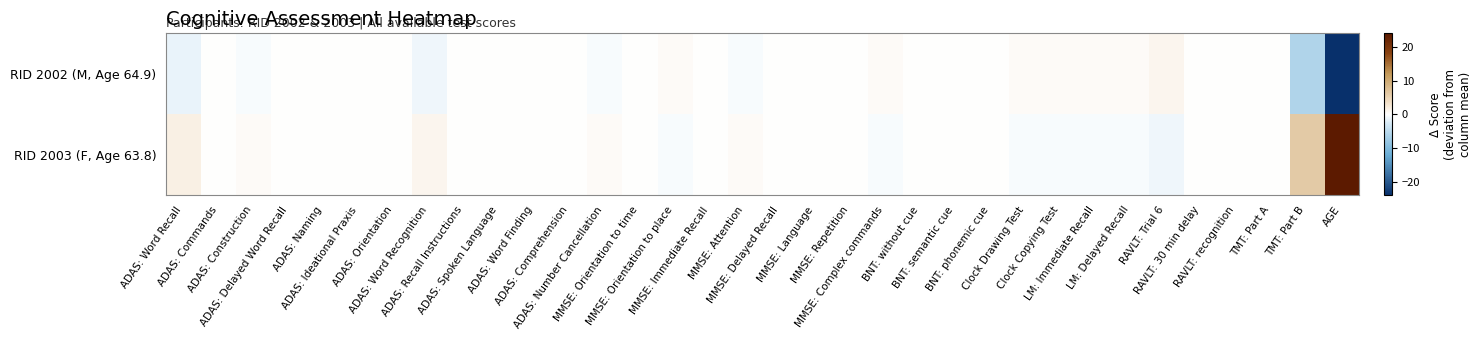

Which label corresponds to the smallest value in the chart?

AGE